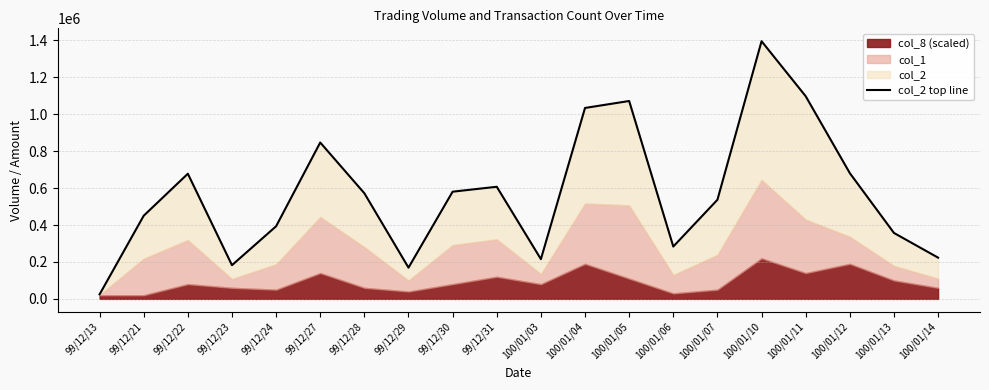

Reading left to right, what are all the values shown in this chart?

99/12/13=24390	99/12/21=450650	99/12/22=678200	99/12/23=182650	99/12/24=393490	99/12/27=847270	99/12/28=572290	99/12/29=169300	99/12/30=580880	99/12/31=607510	100/01/03=215350	100/01/04=1034530	100/01/05=1072230	100/01/06=283600	100/01/07=537030	100/01/10=1396110	100/01/11=1098140	100/01/12=681360	100/01/13=357300	100/01/14=223450